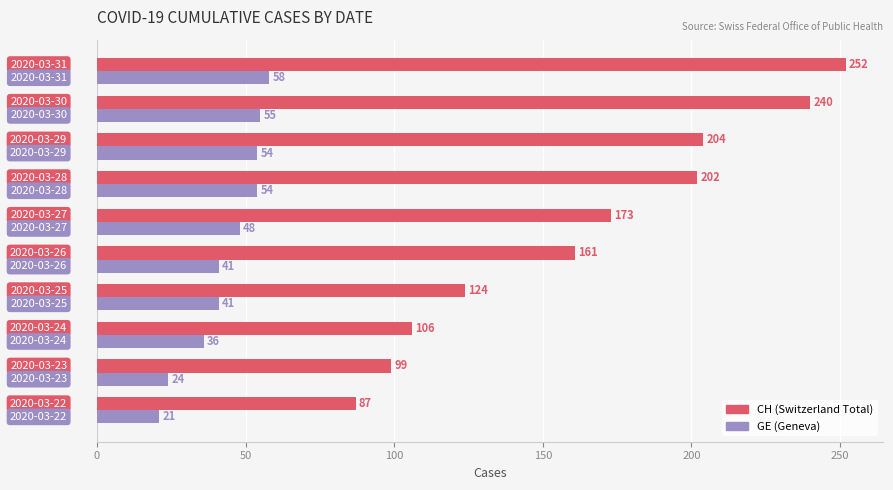

What is the minimum value shown in the chart?

21